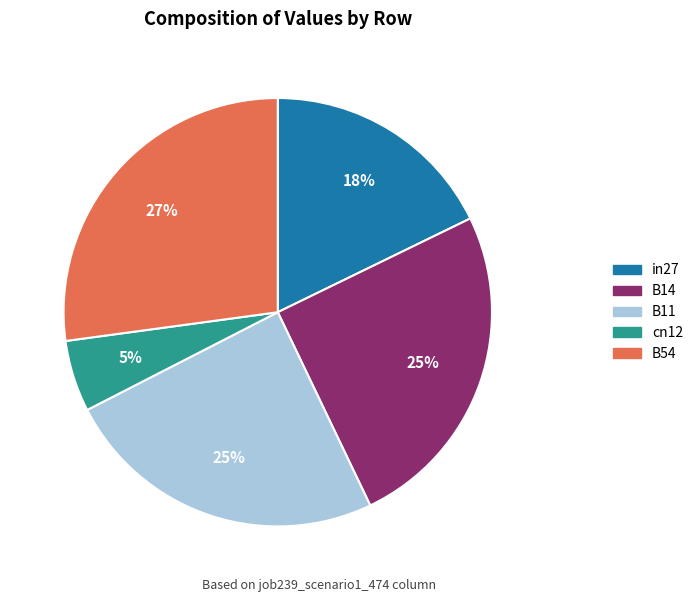

The B54 slice represents 19% of the pie. True or false?

False